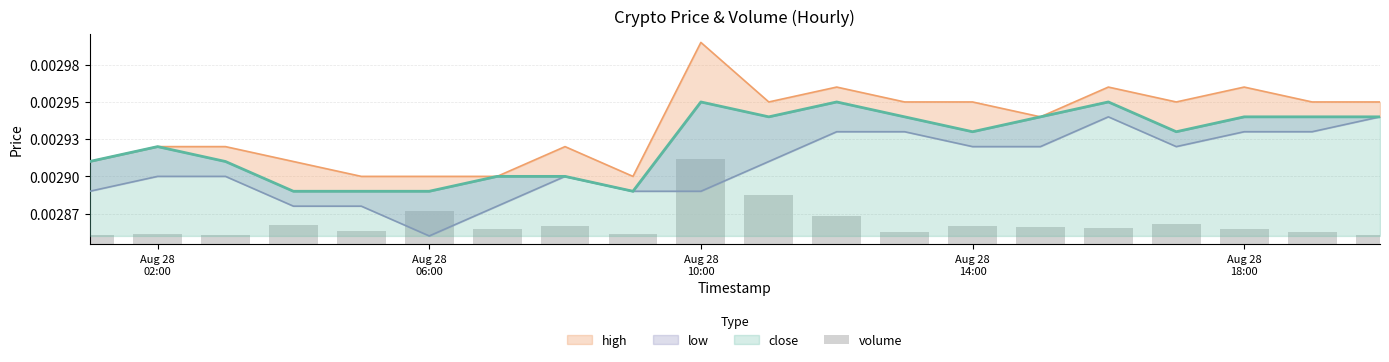

Are the bars horizontal?

No